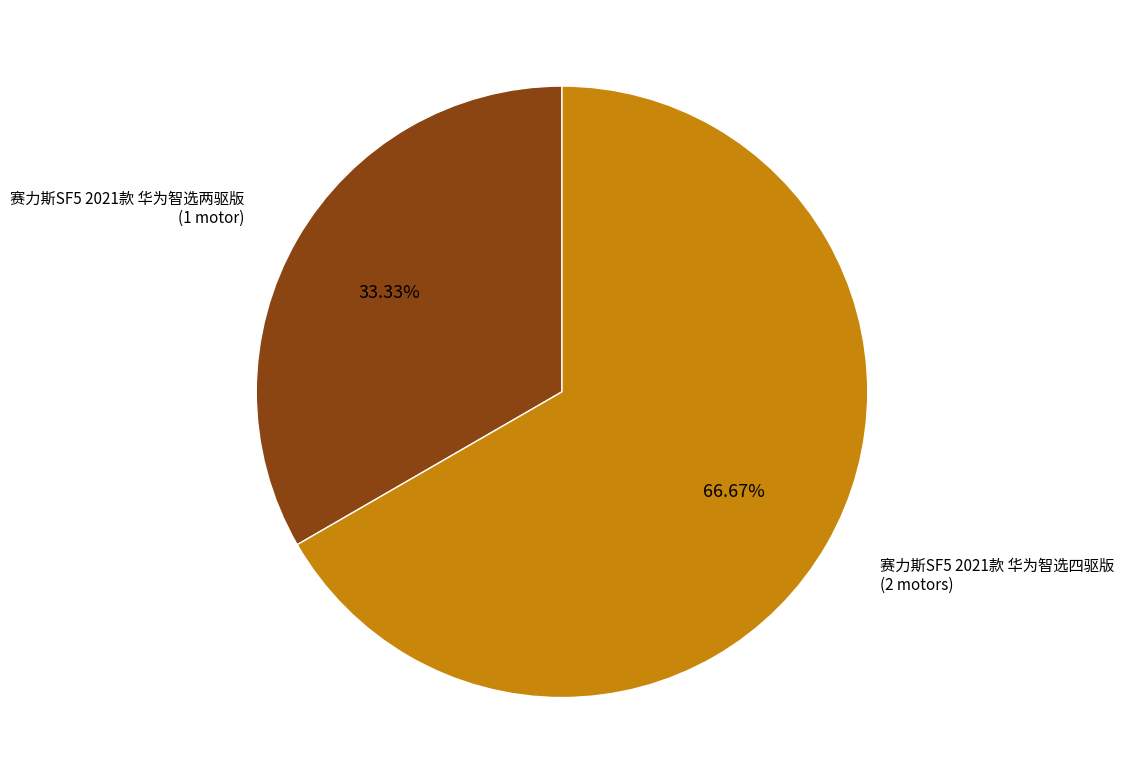

Does any single category account for the majority?

Yes